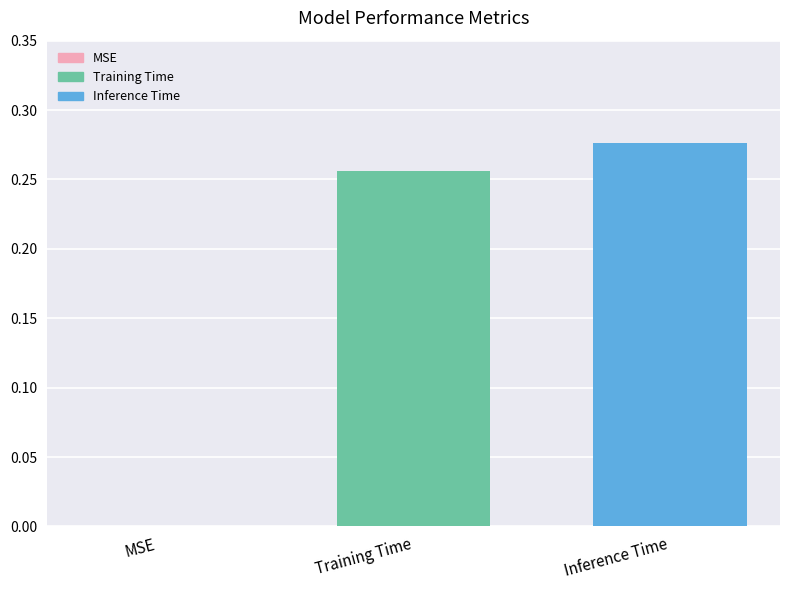

At which category does the chart reach its peak across all series?

Inference Time